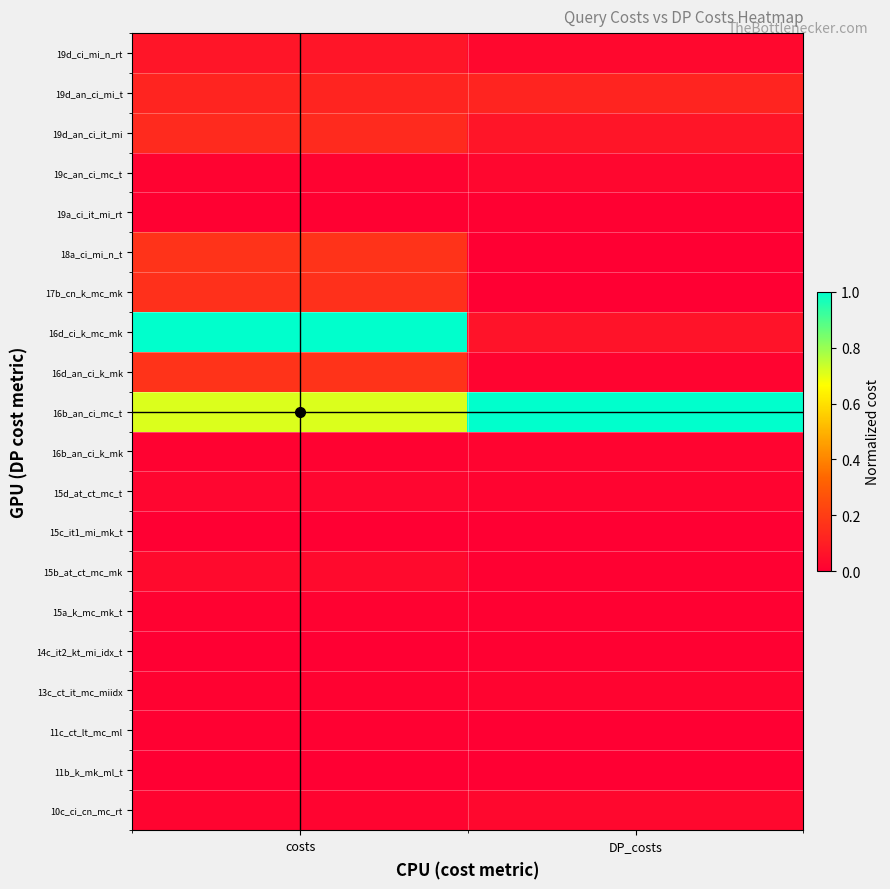

List the series in order of their peak value, lowest first.

15c_it1_mi_mk_t, 11b_k_mk_ml_t, 19a_ci_it_mi_rt, 14c_it2_kt_mi_idx_t, 11c_ct_lt_mc_ml, 15a_k_mc_mk_t, 16b_an_ci_k_mk, 13c_ct_it_mc_miidx, 15d_at_ct_mc_t, 19c_an_ci_mc_t, 10c_ci_cn_mc_rt, 15b_at_ct_mc_mk, 19d_ci_mi_n_rt, 19d_an_ci_mi_t, 19d_an_ci_it_mi, 17b_cn_k_mc_mk, 16d_an_ci_k_mk, 18a_ci_mi_n_t, 16b_an_ci_mc_t, 16d_ci_k_mc_mk